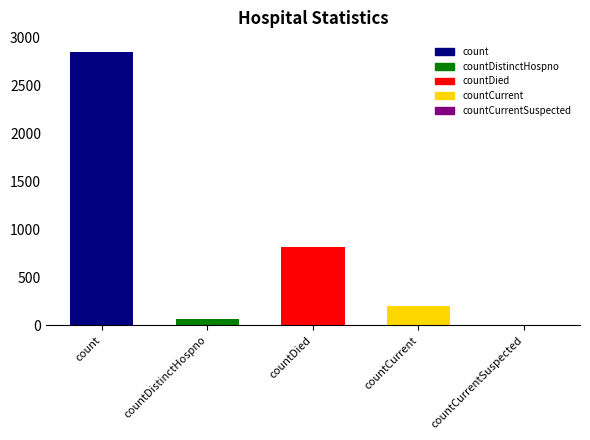

Are the bars horizontal?

No